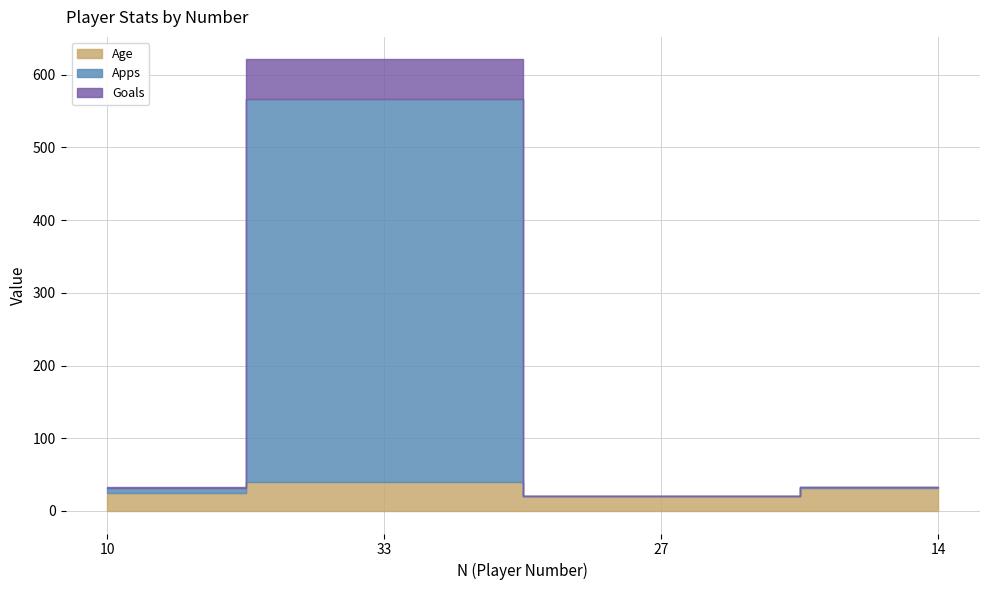

How many intersections are there between Age and Apps?

2